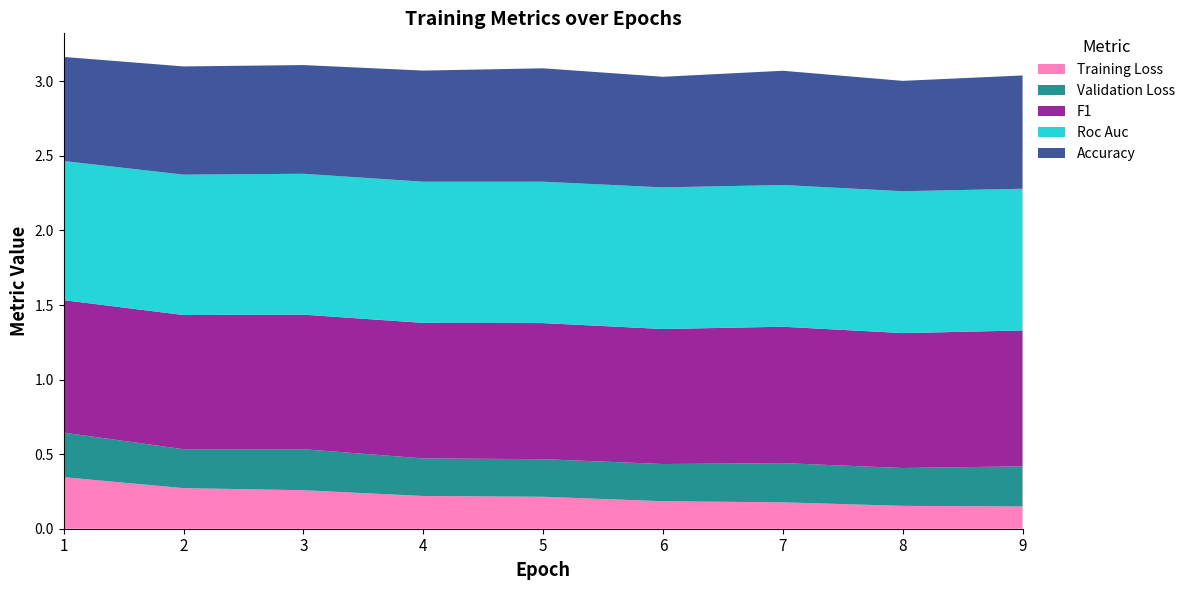

Reading left to right, extract all data points from this chart.

Training Loss: 0.3	0.3	0.3	0.2	0.2	0.2	0.2	0.2	0.1
Validation Loss: 0.3	0.3	0.3	0.3	0.3	0.2	0.3	0.3	0.3
F1: 0.9	0.9	0.9	0.9	0.9	0.9	0.9	0.9	0.9
Roc Auc: 0.9	0.9	0.9	0.9	0.9	0.9	1.0	1.0	1.0
Accuracy: 0.7	0.7	0.7	0.7	0.8	0.7	0.8	0.7	0.8